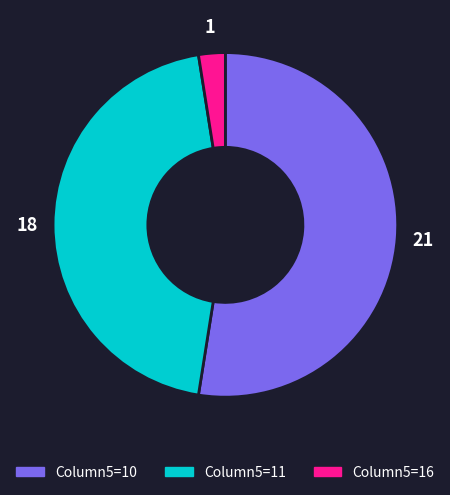

Is there a majority slice in this chart?

Yes